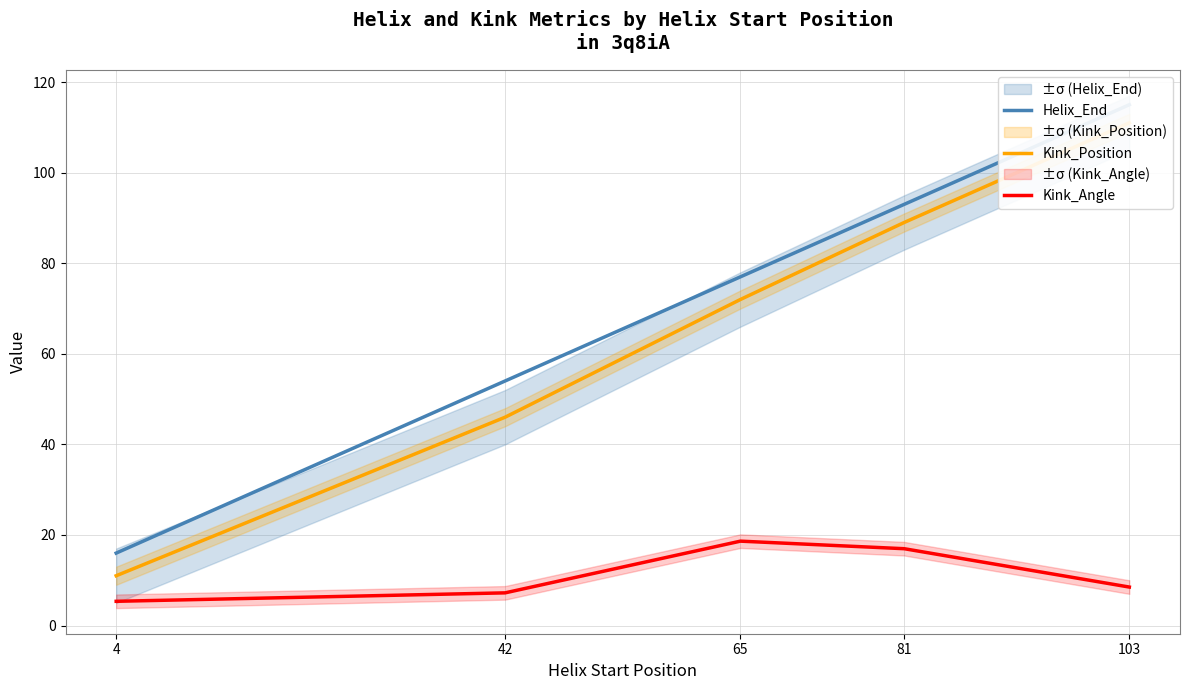

List the labels in order of Kink_Angle value, smallest first.

4, 42, 103, 81, 65